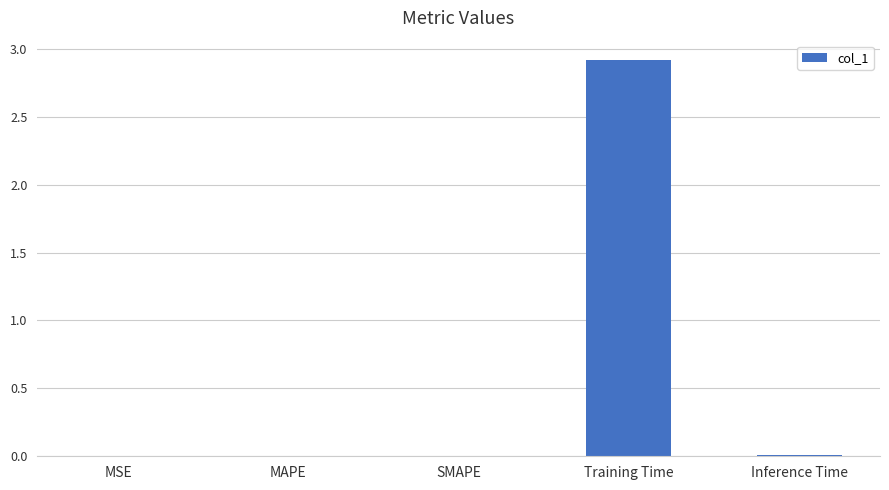

Does the chart contain stacked bars?

No